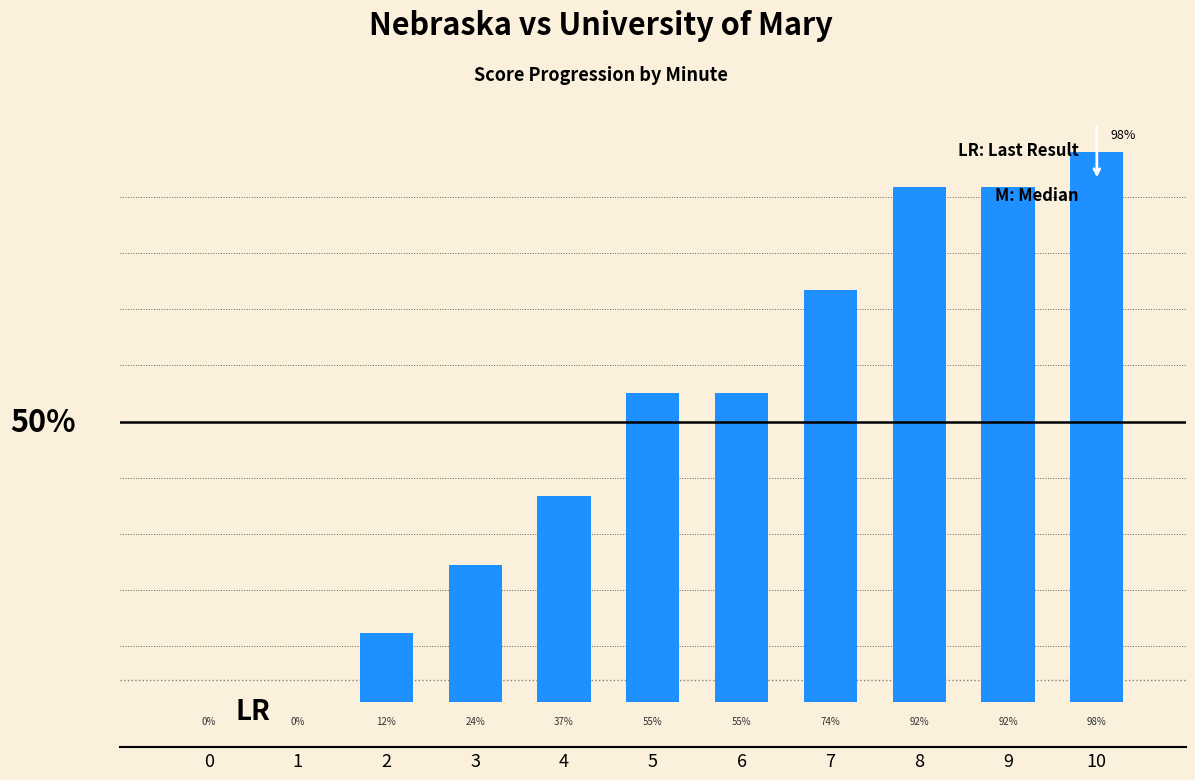

Count the number of values greater than 55.

6